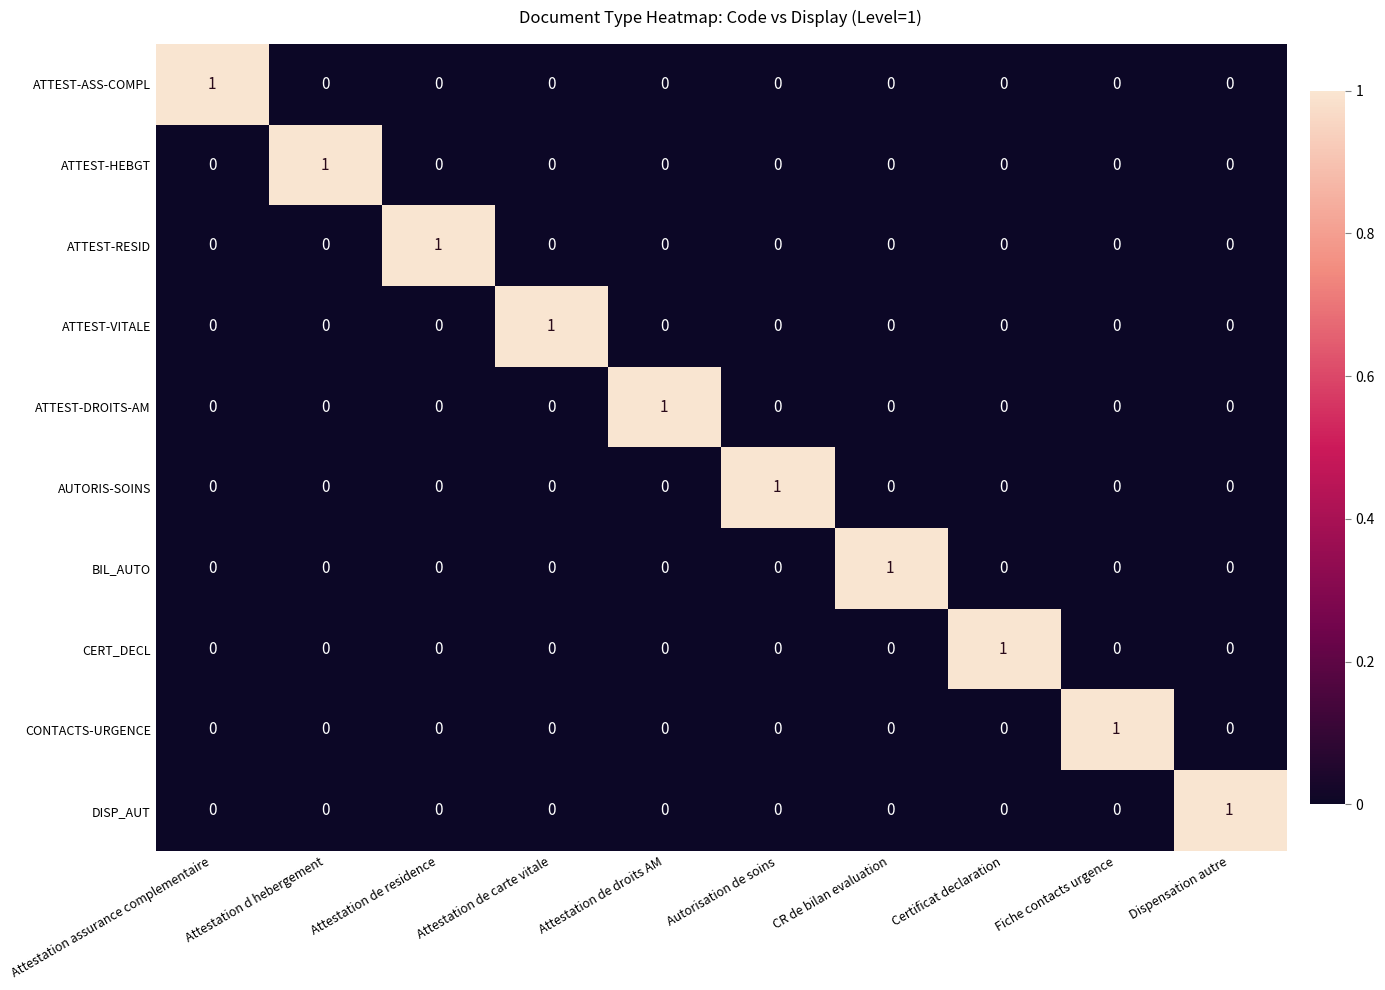

Is the value of CERT_DECL at Attestation de residence greater than the value of CONTACTS-URGENCE at Fiche contacts urgence?

No